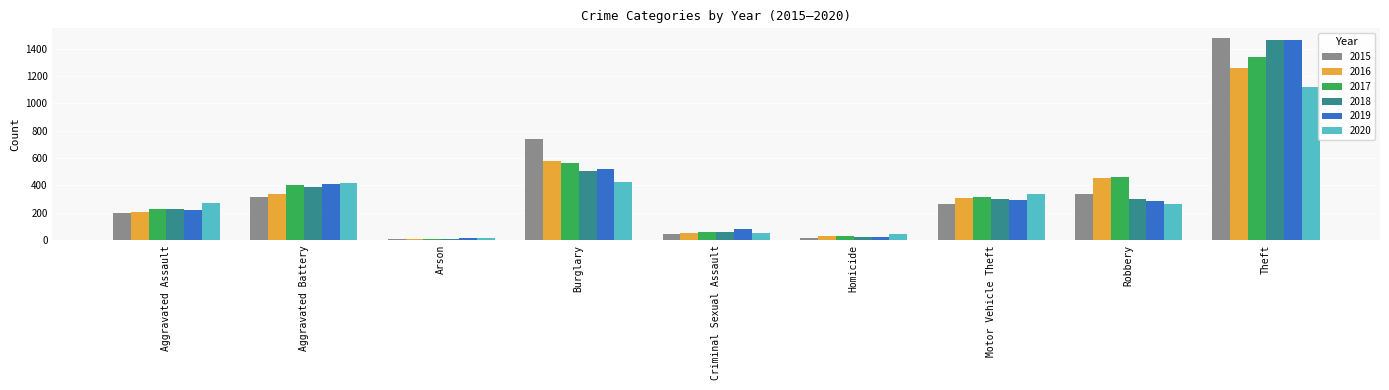

What value does the 2017 series have at Criminal Sexual Assault?

62